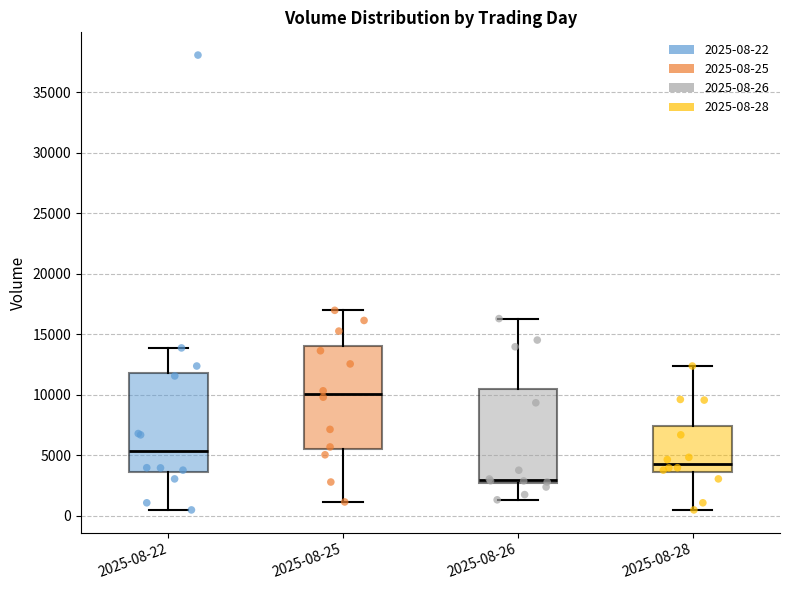

Reading left to right, read every box against the y-axis: the position of its median line, the range the box covers, and the ends of its whiskers. The values are not printed on the chart, so give them approximately, as read against the axis.

2025-08-22: median 5500, box 3500 to 12000, whiskers 500 to 14000
2025-08-25: median 10000, box 5500 to 14000, whiskers 1000 to 17000
2025-08-26: median 3000, box 2500 to 10500, whiskers 1500 to 16500
2025-08-28: median 4500, box 3500 to 7500, whiskers 500 to 12500